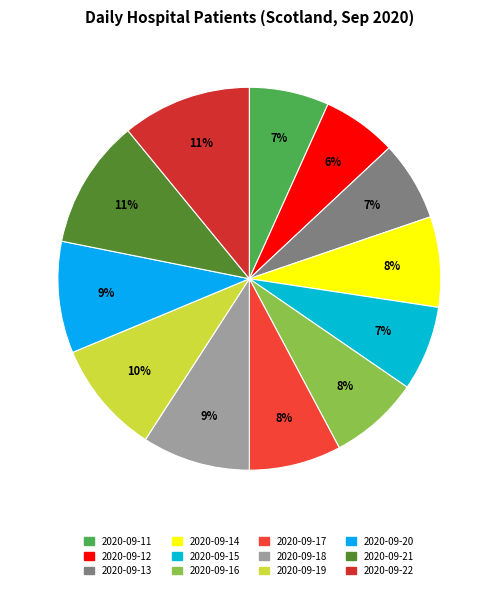

To the nearest percent, what portion does 2020-09-16 represent?

8%